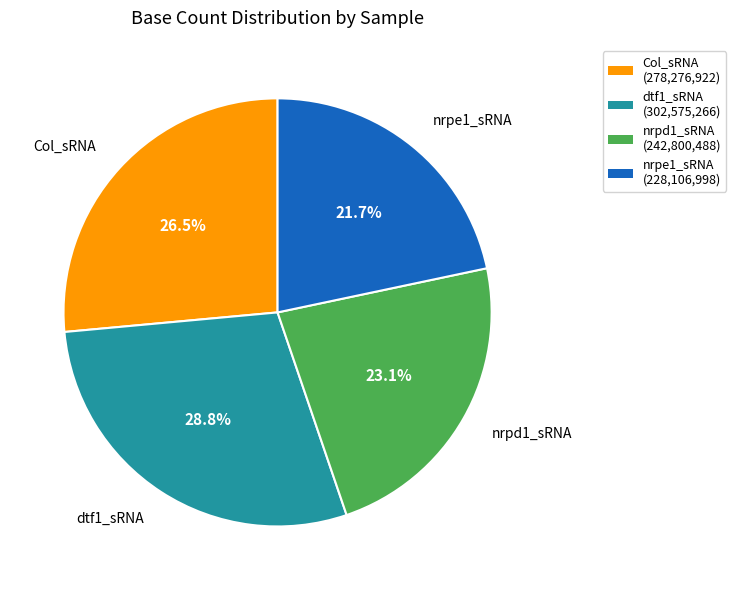

To the nearest percent, what is the difference between the largest and smallest slice percentages?

7%